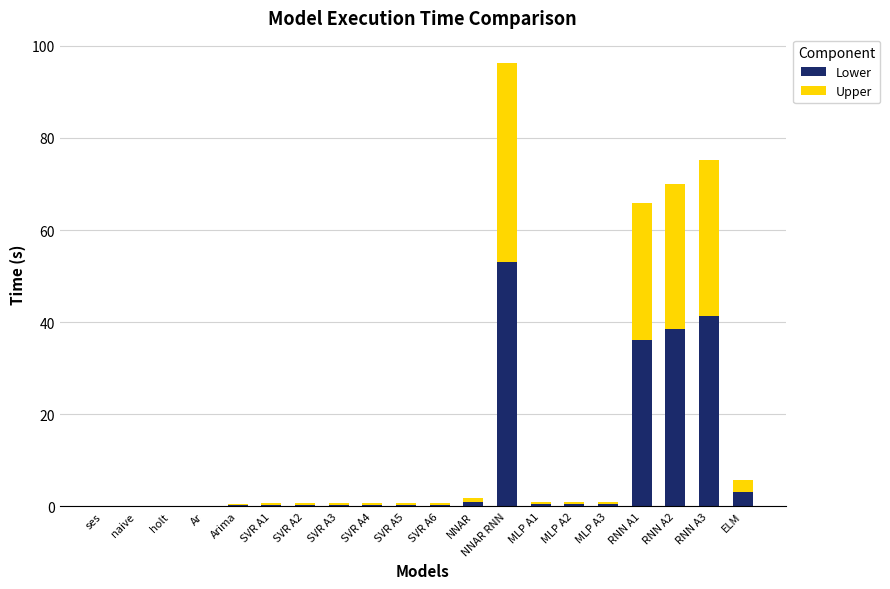

What is the sum of all Lower values?

176.9